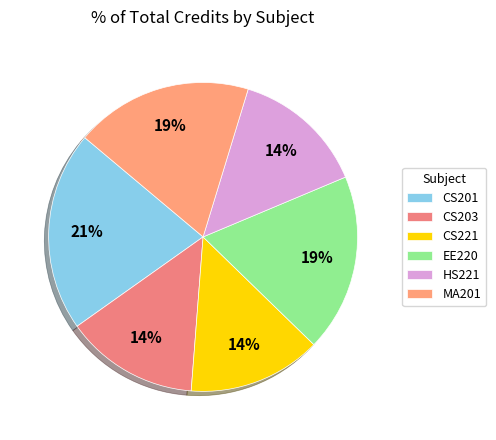

Rank the categories by value from highest to lowest.

CS201, EE220, MA201, CS203, CS221, HS221